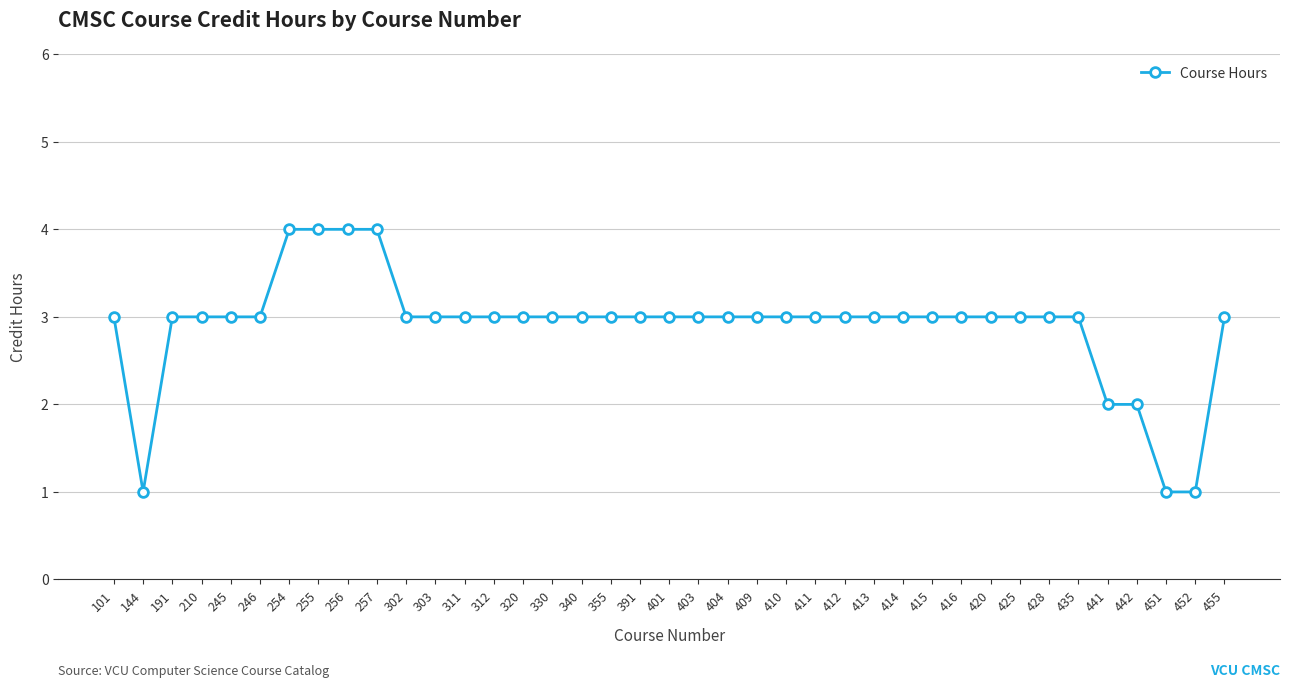

What is the ratio of the value at 303 to the value at 257?

0.8